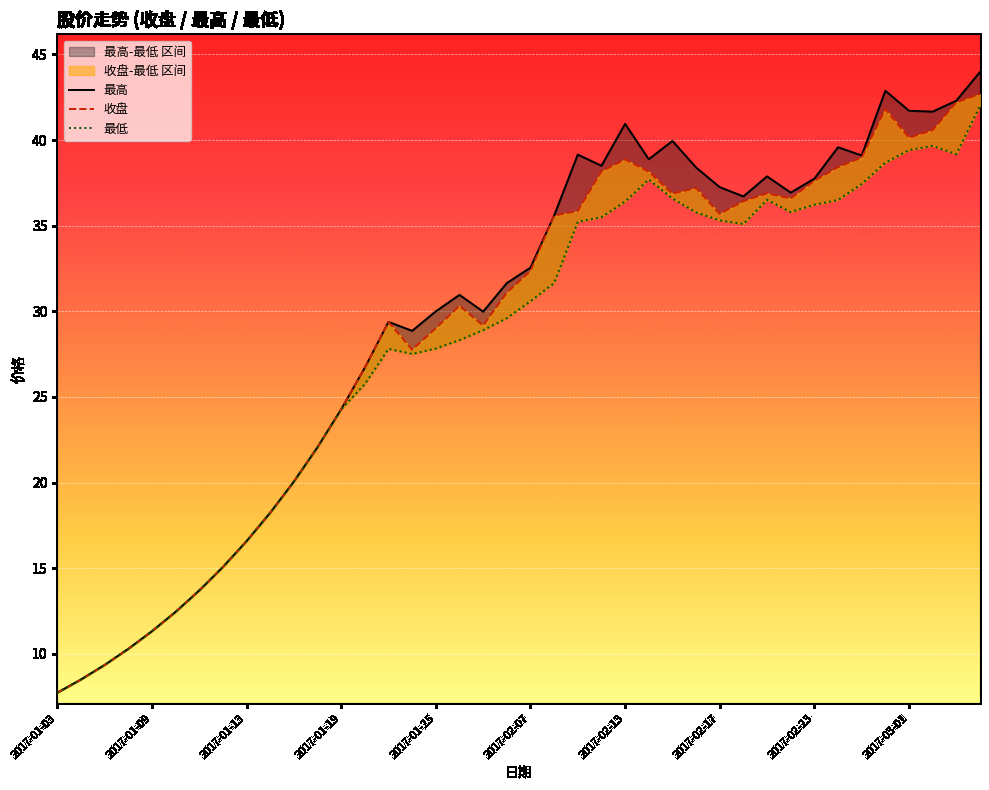

Reading left to right, what are all the values shown in this chart?

最高: 7.7	8.5	9.3	10.3	11.3	12.4	13.7	15.1	16.6	18.2	20.1	22.1	24.3	26.7	29.4	28.9	30.0	31.0	30.0	31.6	32.5	35.6	39.1	38.5	41.0	38.9	40.0	38.4	37.2	36.7	37.9	36.9	37.8	39.6	39.1	42.9	41.7	41.7	42.3	44.0
收盘: 7.7	8.5	9.3	10.3	11.3	12.4	13.7	15.1	16.6	18.2	20.1	22.1	24.3	26.7	29.4	27.8	29.0	30.3	29.2	31.1	32.4	35.6	35.9	38.2	38.9	38.2	36.9	37.2	35.7	36.4	36.9	36.6	37.6	38.4	39.0	41.8	40.1	40.6	42.2	42.7
最低: 7.7	8.5	9.3	10.3	11.3	12.4	13.7	15.1	16.6	18.2	20.1	22.1	24.3	25.8	27.8	27.5	27.8	28.3	28.9	29.6	30.6	31.6	35.2	35.5	36.4	37.7	36.6	35.8	35.3	35.1	36.5	35.8	36.2	36.5	37.4	38.7	39.4	39.7	39.2	42.0